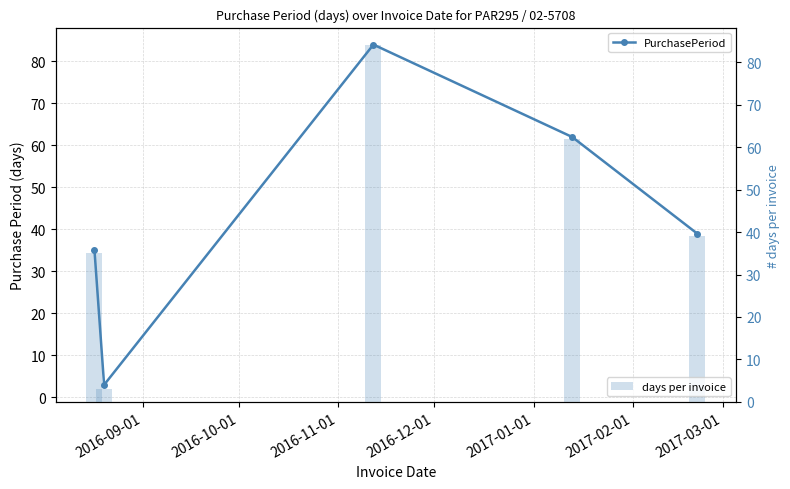

How many values in the PurchasePeriod series exceed 39?

2